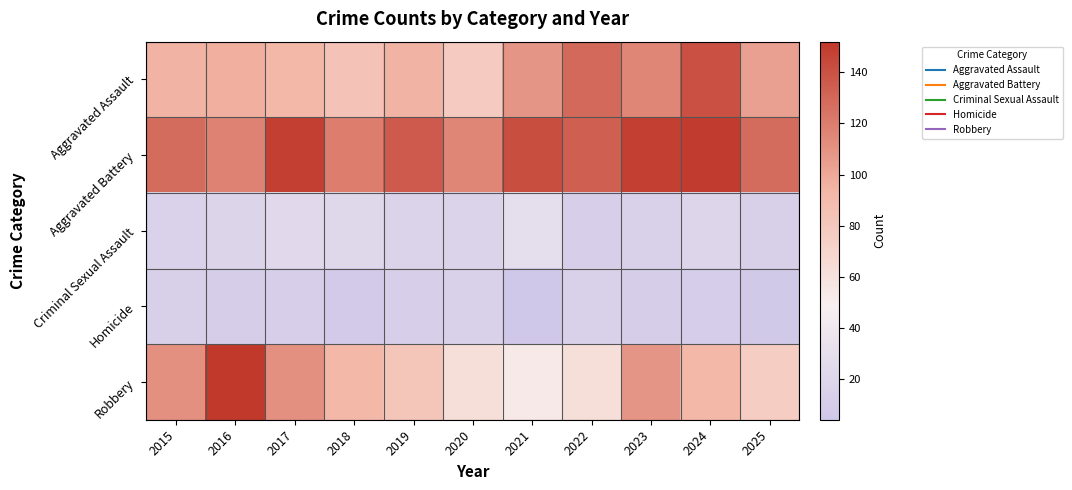

Reading left to right, transcribe all the data shown in this chart.

Aggravated Assault: 2015=95	2016=97	2017=92	2018=84	2019=95	2020=77	2021=109	2022=129	2023=116	2024=141	2025=104
Aggravated Battery: 2015=128	2016=117	2017=149	2018=120	2019=136	2020=116	2021=142	2022=134	2023=149	2024=150	2025=128
Criminal Sexual Assault: 2015=16	2016=19	2017=24	2018=22	2019=17	2020=17	2021=29	2022=13	2023=15	2024=20	2025=14
Homicide: 2015=14	2016=12	2017=13	2018=7	2019=13	2020=15	2021=4	2022=15	2023=11	2024=10	2025=6
Robbery: 2015=111	2016=152	2017=111	2018=92	2019=81	2020=62	2021=54	2022=62	2023=109	2024=93	2025=76